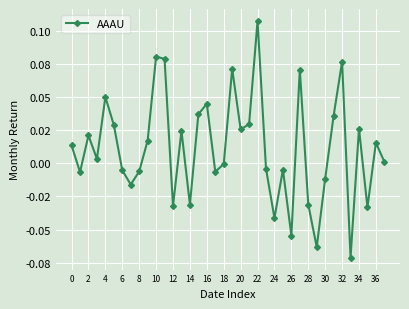

Is this an area chart (filled region under the line)?

No